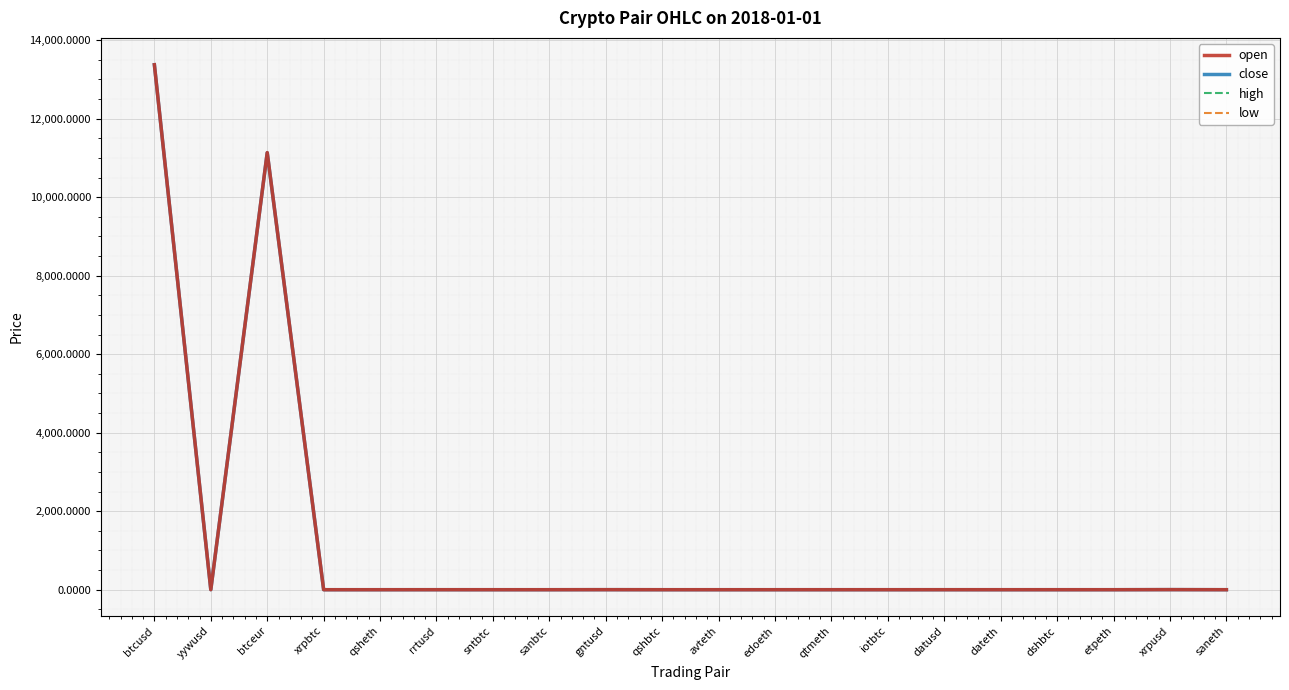

At which label is open closest to 6687?

btceur